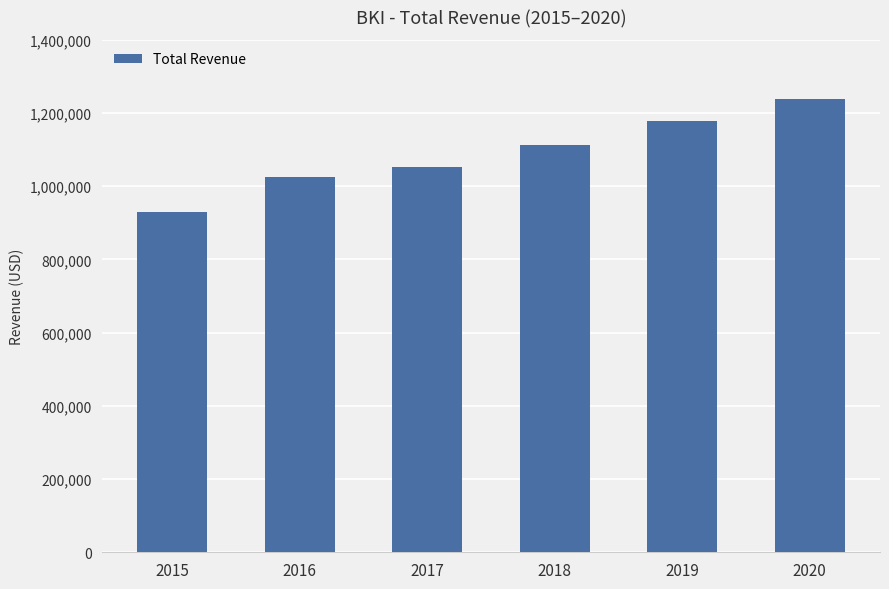

What is the value of the 1st bar from the left?

930700